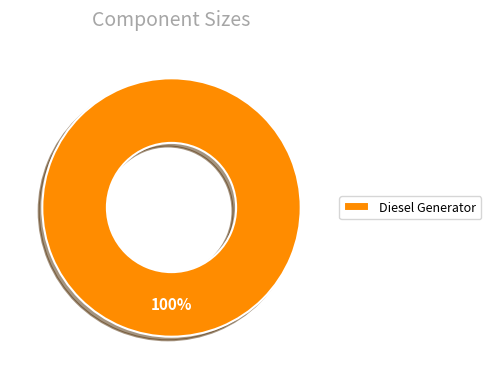

Does any single category account for the majority?

Yes